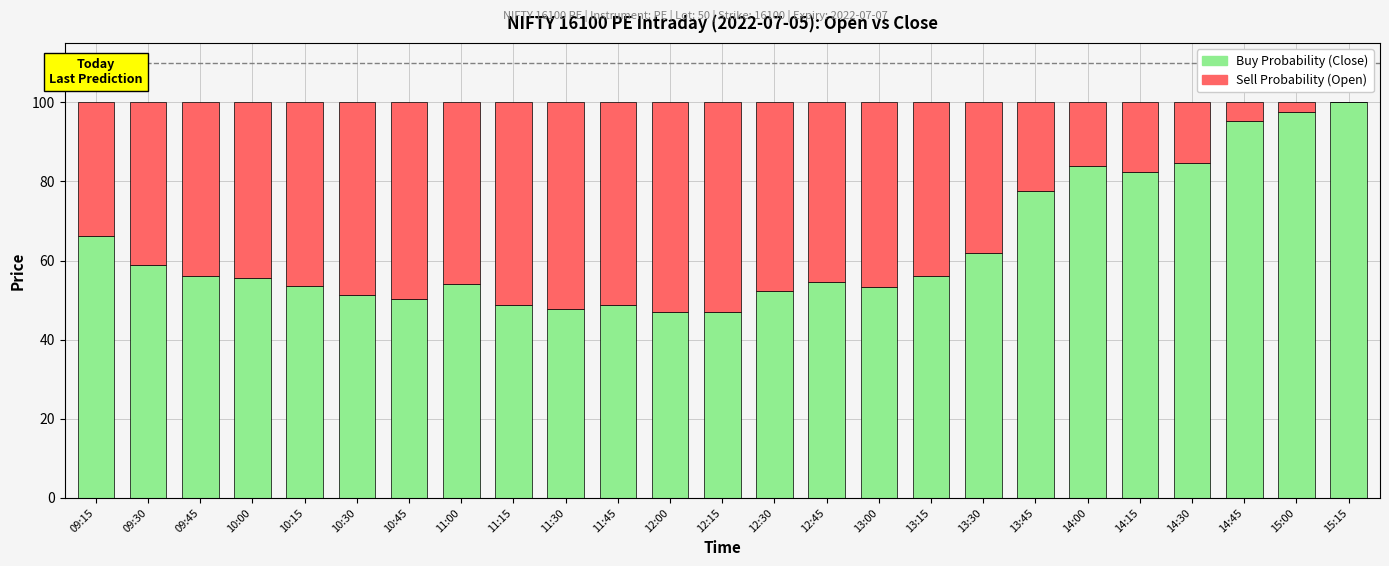

Which category has the highest value in the Buy Probability (Close) series?

15:15